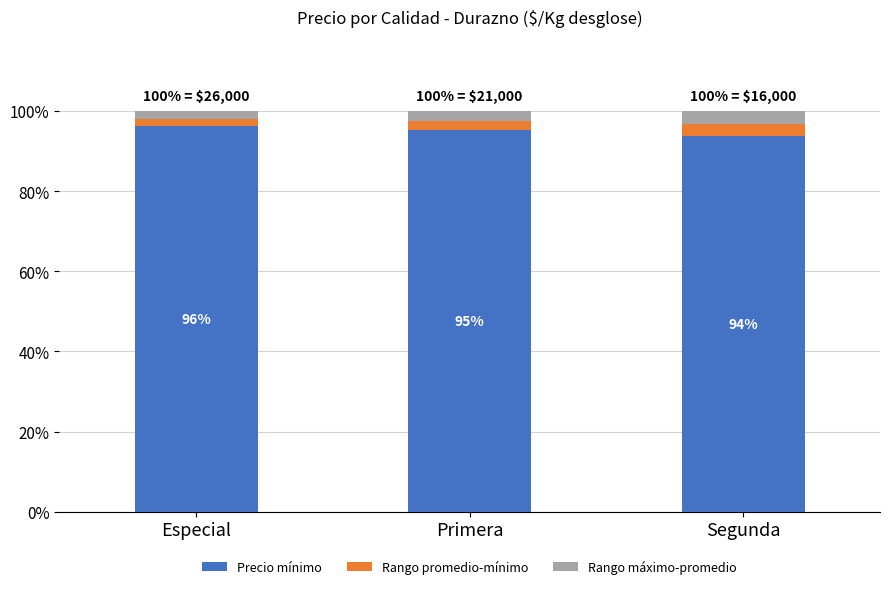

Are the bars grouped side by side (vs. stacked)?

No